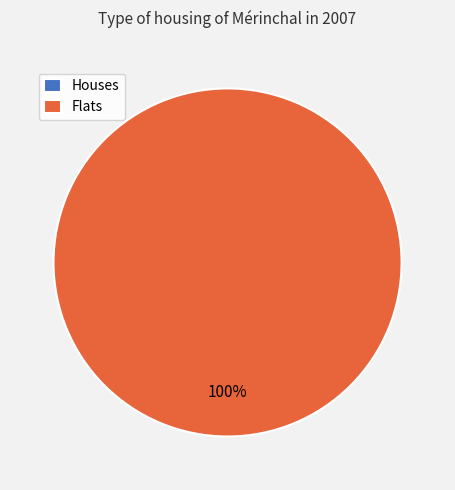

Is it true that A1 is 1% of the pie?

False